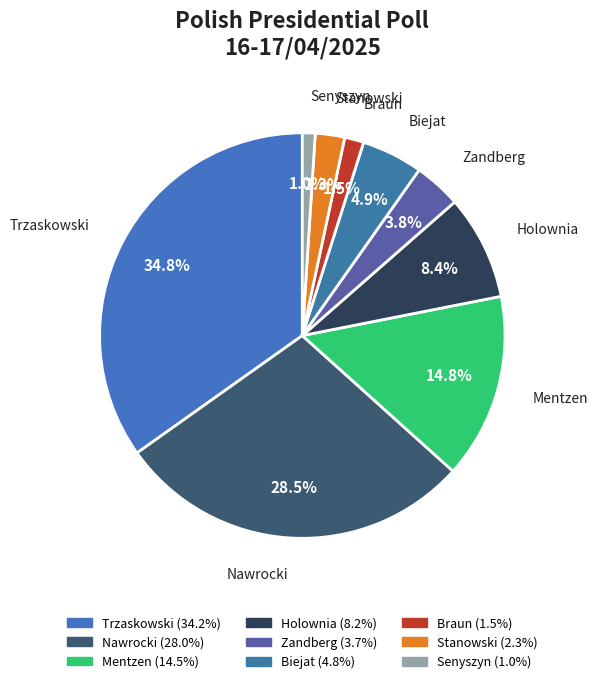

Which slice is the smallest?

Senyszyn